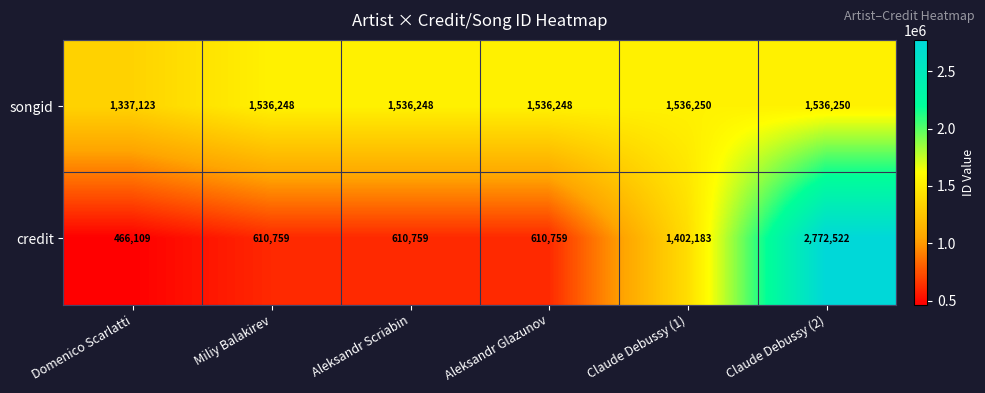

The value of credit at Claude Debussy (1) is 2350916. True or false?

False